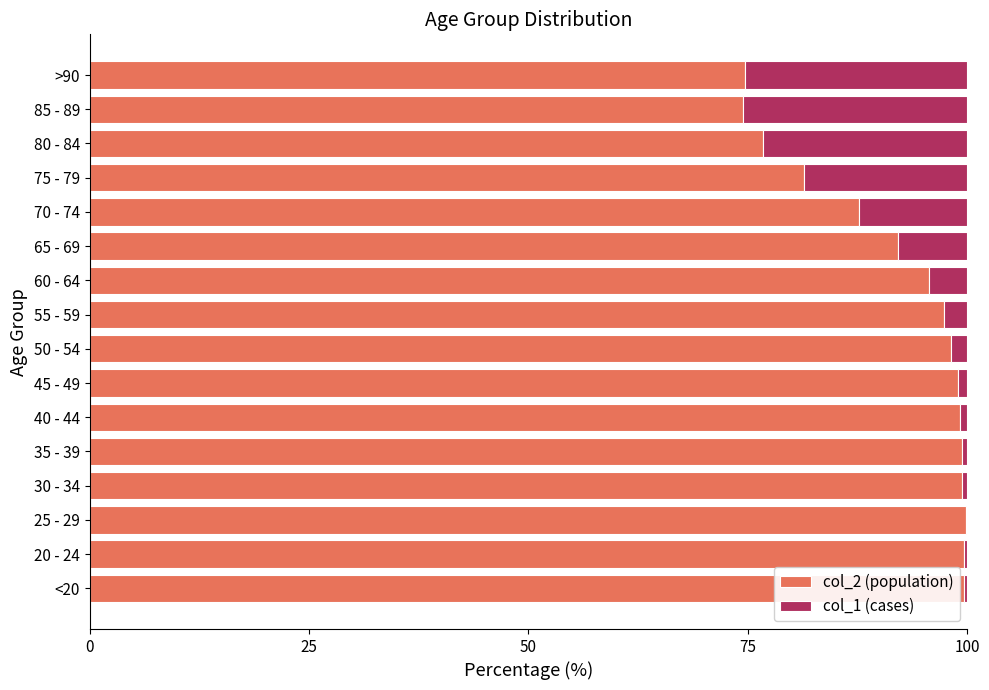

What is the total value across all series at 85 - 89?

100.0